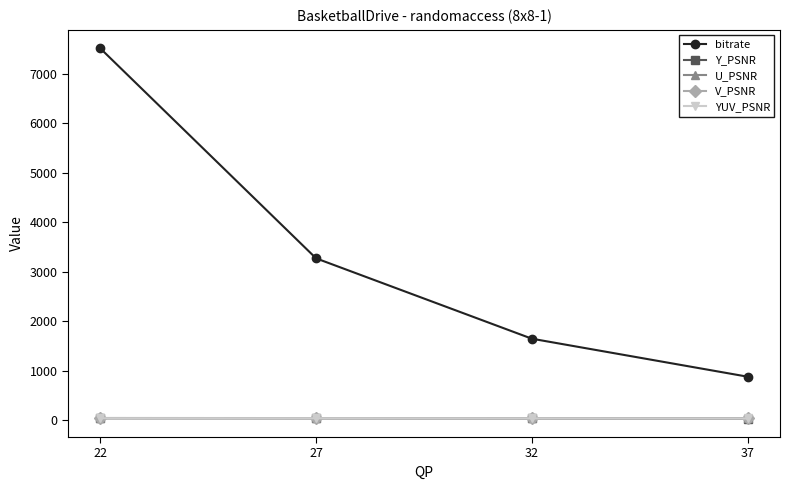

At which category is the sum across all series the highest?

22